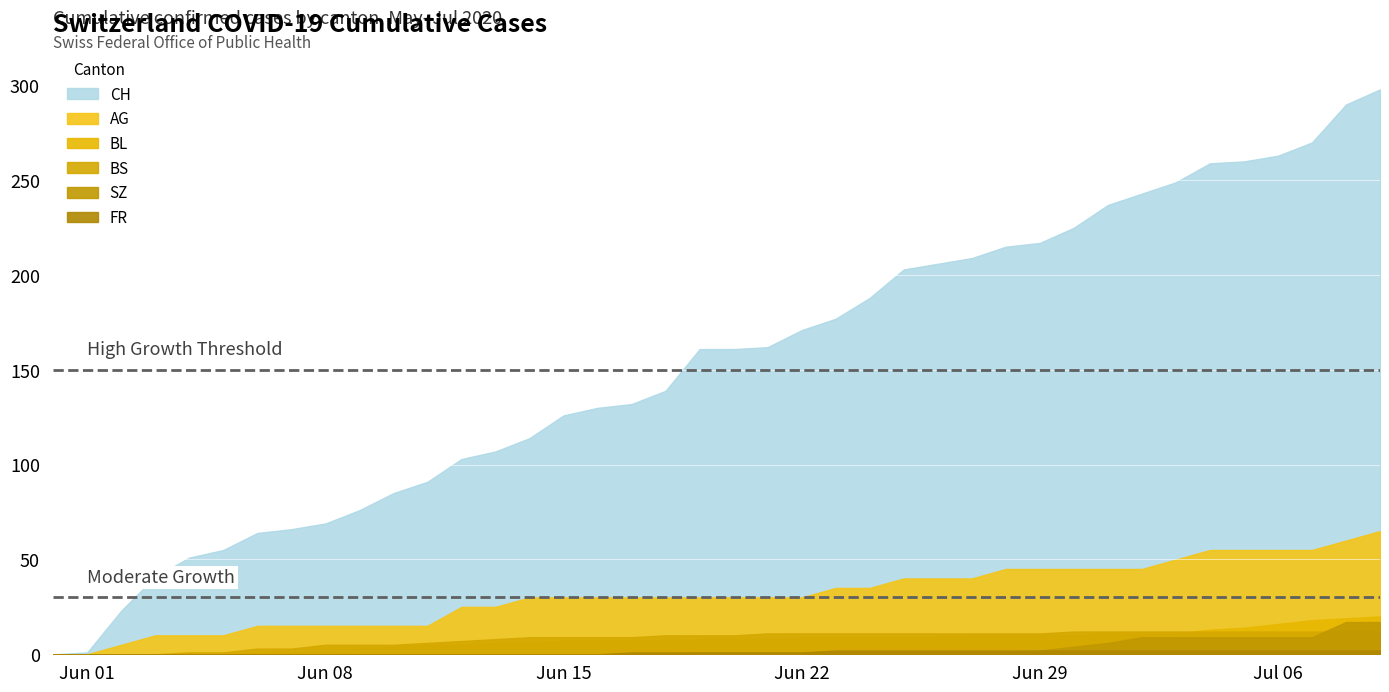

The value of FR at 2020-06-23 is 1. True or false?

False